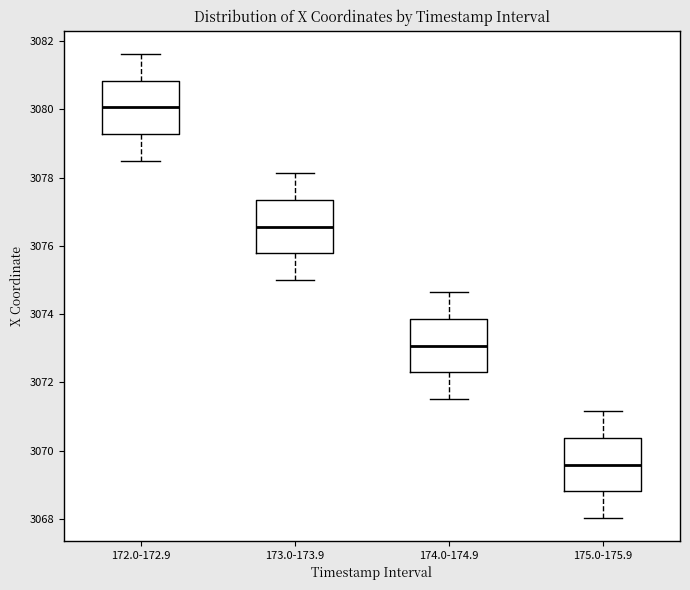

Reading left to right, read every box against the y-axis: the position of its median line, the range the box covers, and the ends of its whiskers. The values are not printed on the chart, so give them approximately, as read against the axis.

172.0-172.9: median 3080.0, box 3079.2 to 3080.8, whiskers 3078.4 to 3081.6
173.0-173.9: median 3076.6, box 3075.8 to 3077.4, whiskers 3075.0 to 3078.2
174.0-174.9: median 3073.0, box 3072.2 to 3073.8, whiskers 3071.6 to 3074.6
175.0-175.9: median 3069.6, box 3068.8 to 3070.4, whiskers 3068.0 to 3071.2